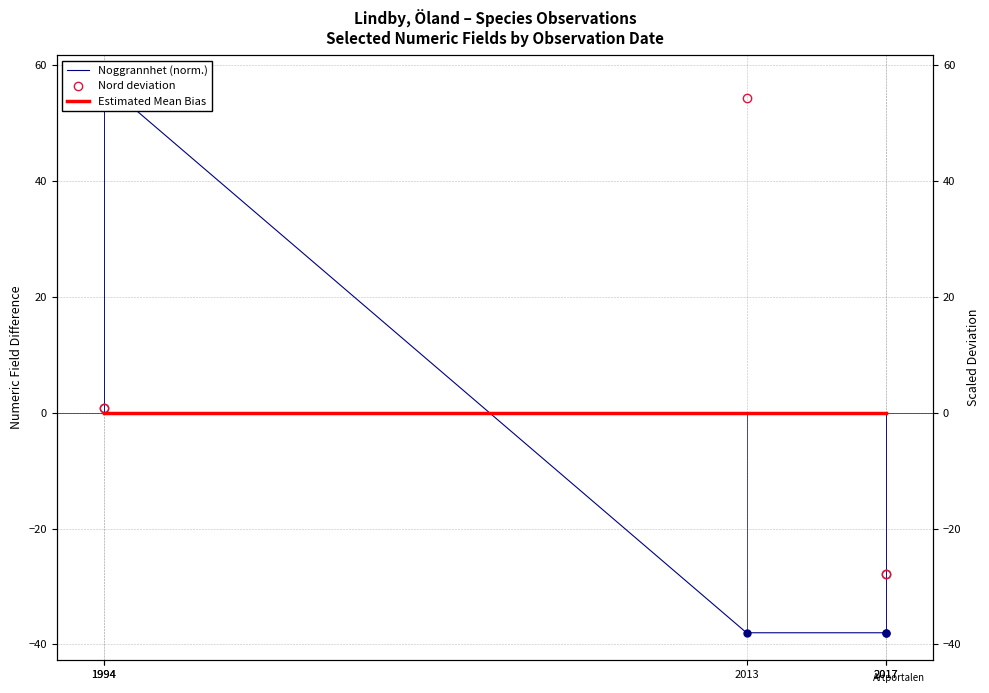

What are all the series names shown in the legend?

Noggrannhet (norm.), Nord deviation, Estimated Mean Bias